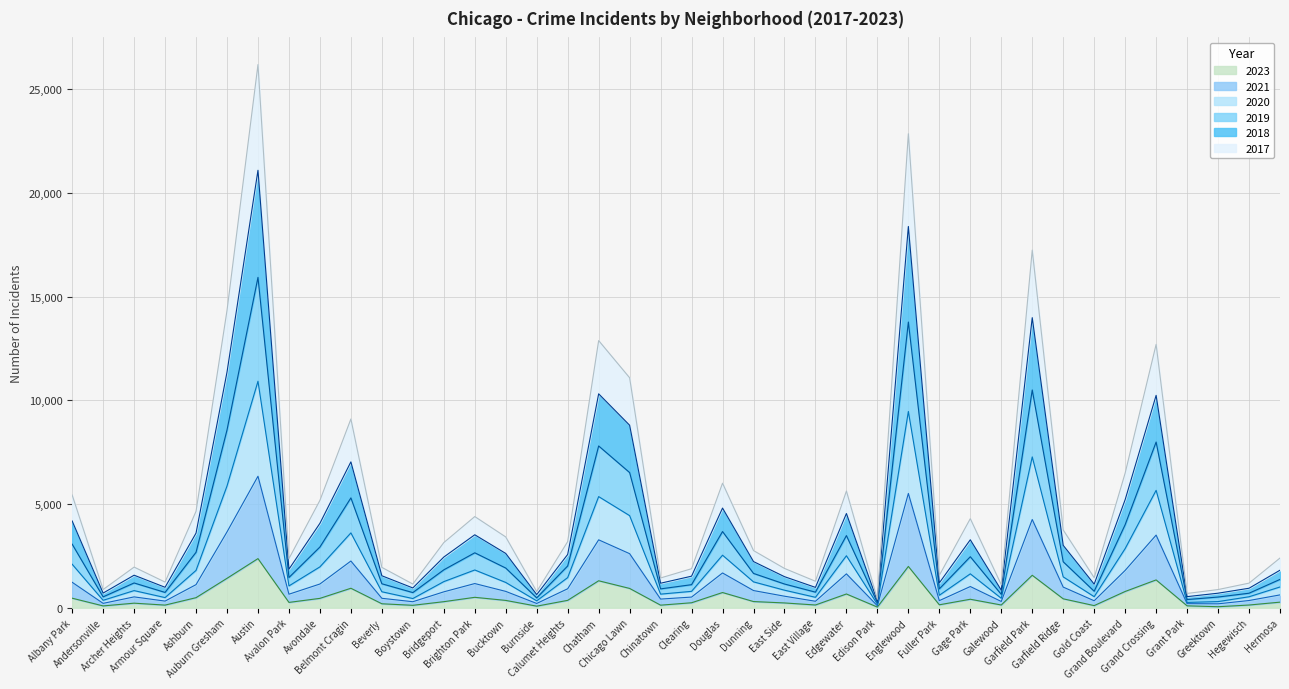

Which series has the largest total across all categories?

2017